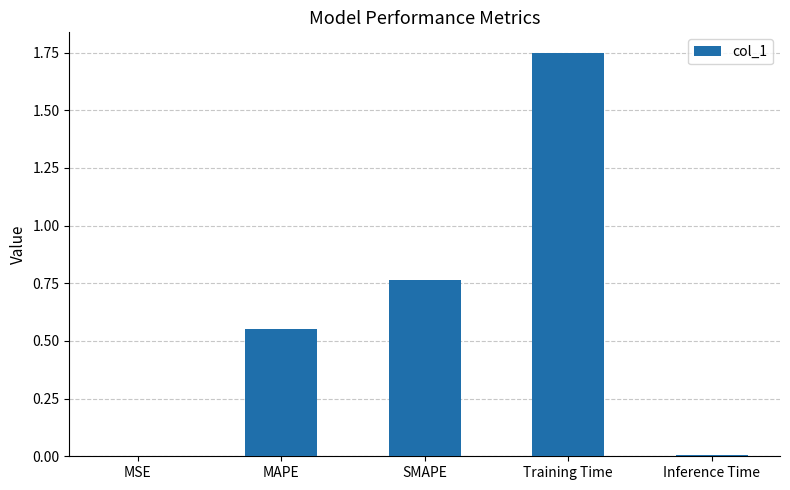

Which category has the highest value across all series?

Training Time